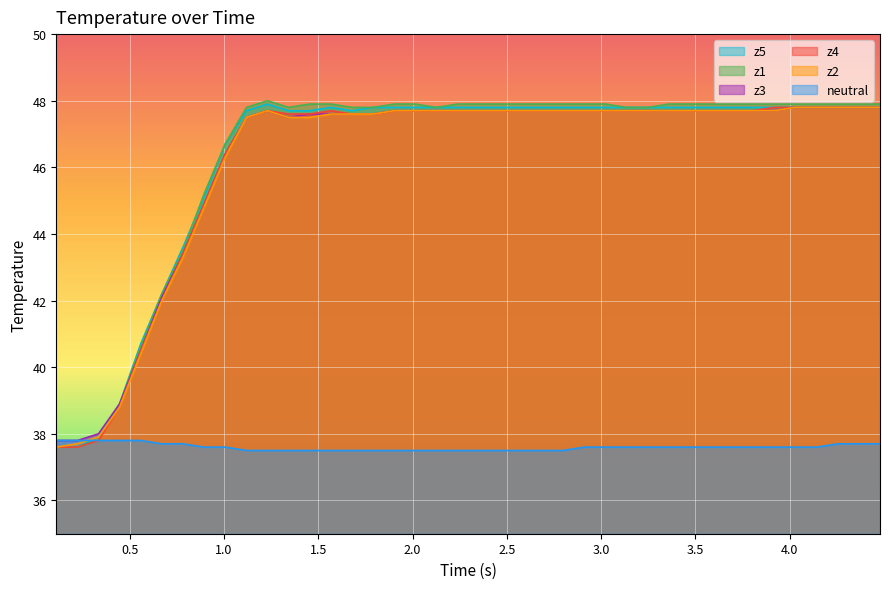

Which series has the widest spread of values?

z1